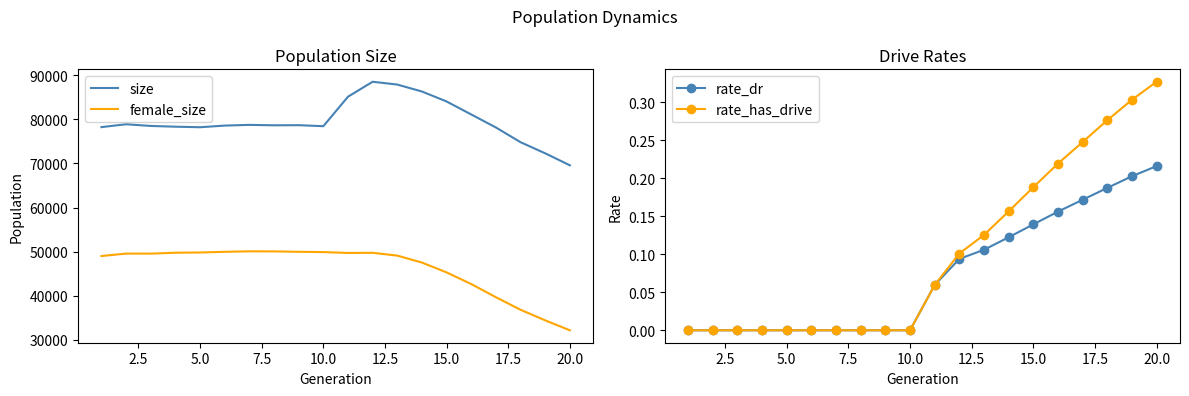

What is the minimum value for female_size?

32147